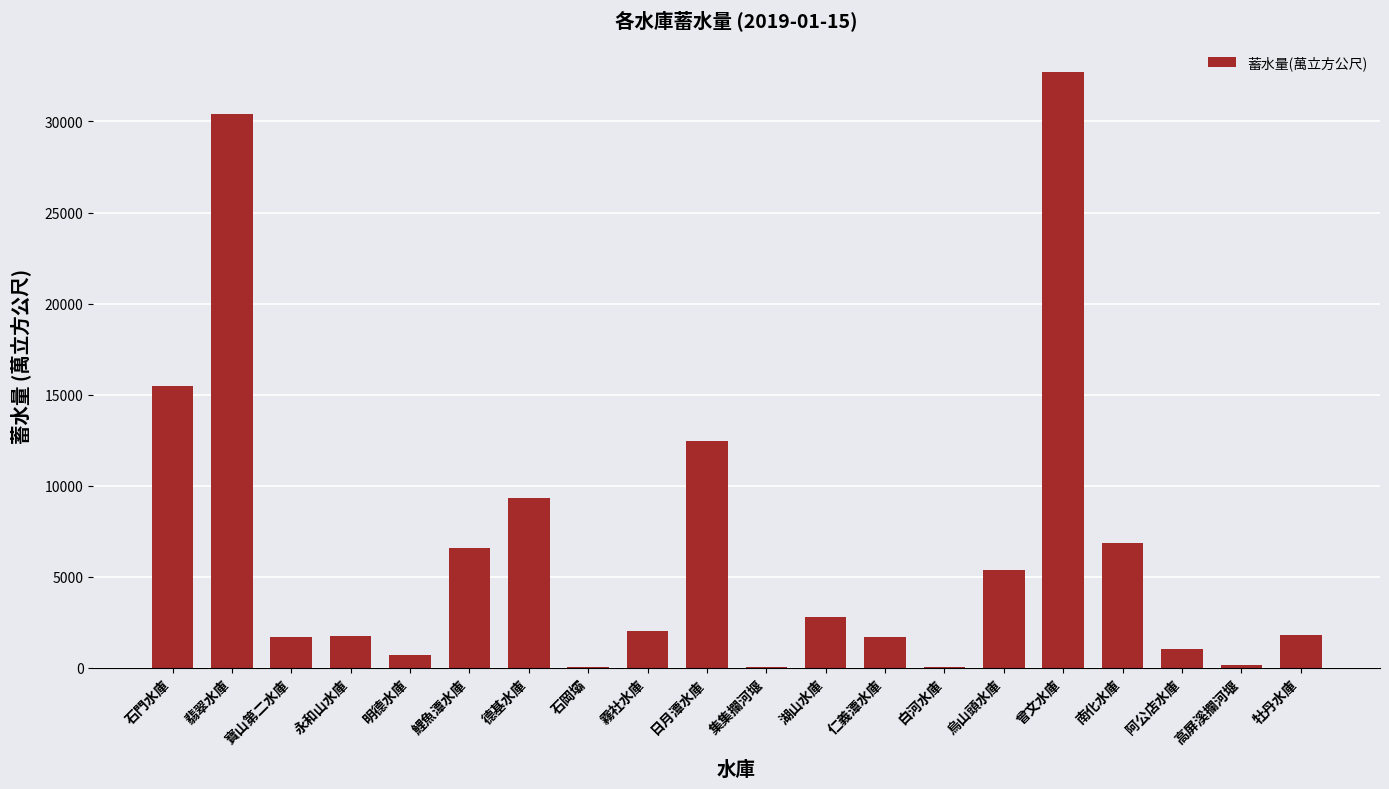

What is the sum of the values at 湖山水庫 and 日月潭水庫?

15194.1